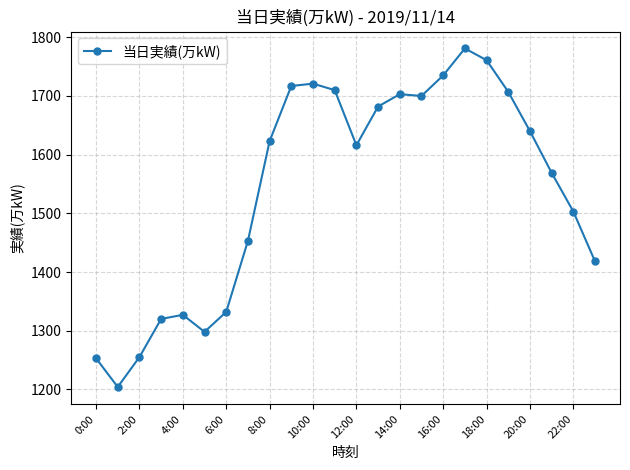

How many distinct data groups are displayed?

1